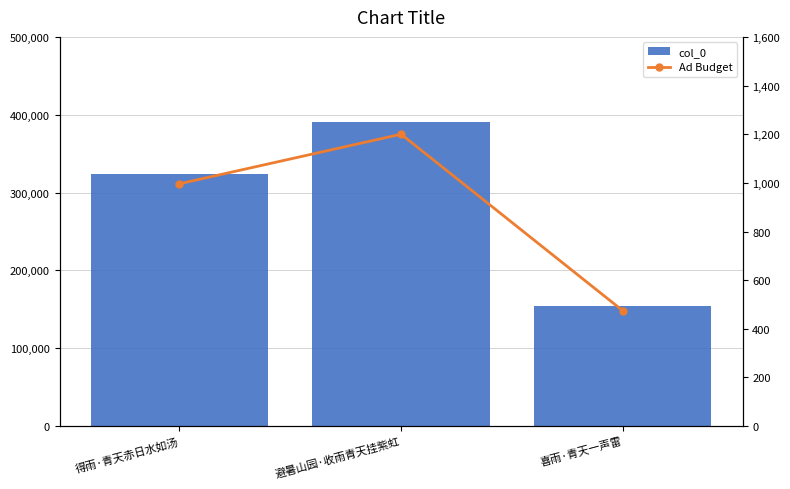

What is the value of the Ad Budget bar at the 1st from the left?

996.2